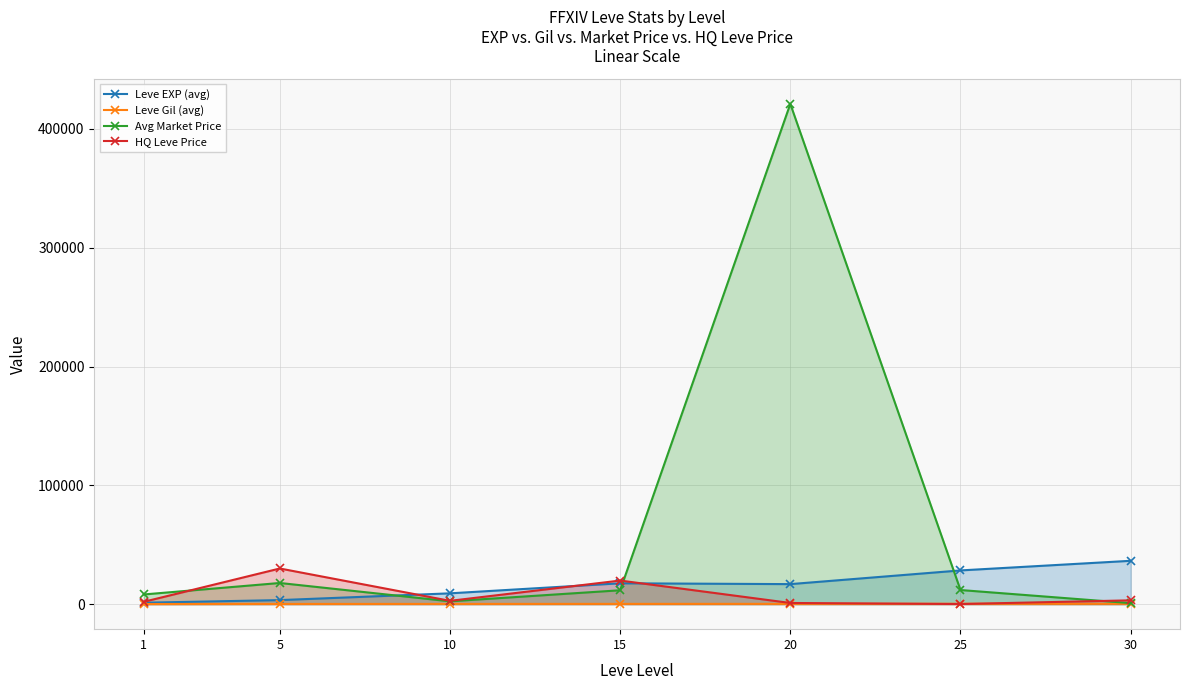

Is it true that Avg Market Price equals 857.5 at 30?

True